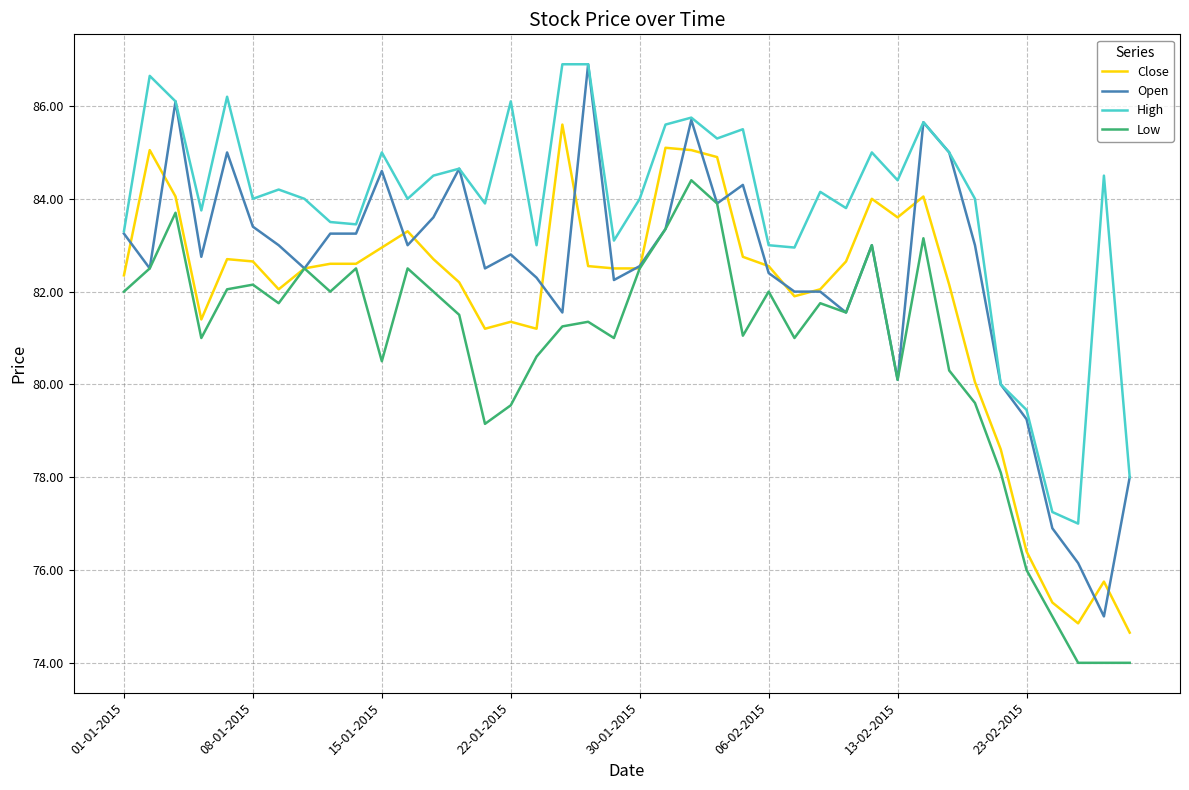

Does the chart display data point markers on the line(s)?

No